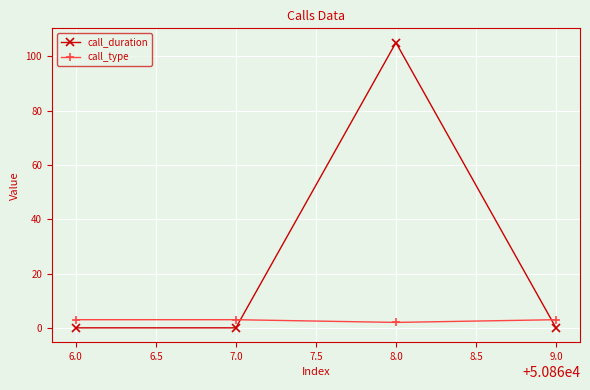

The call_type series shows 3 at 7.0. True or false?

True